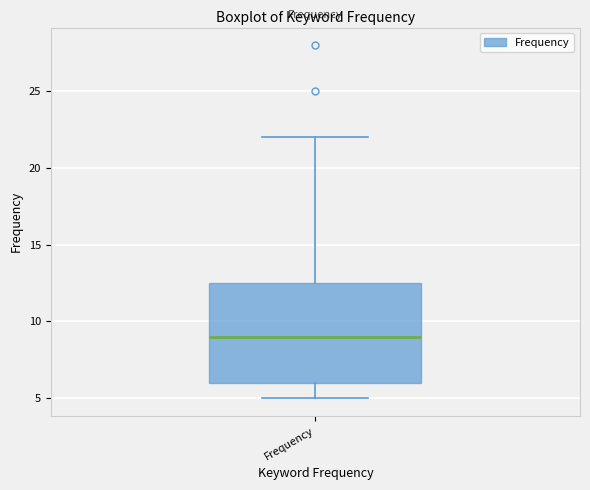

Where does the lower whisker of the box for Frequency end on the y-axis? The values are not printed on the chart, so give them approximately, as read against the axis.

5.0